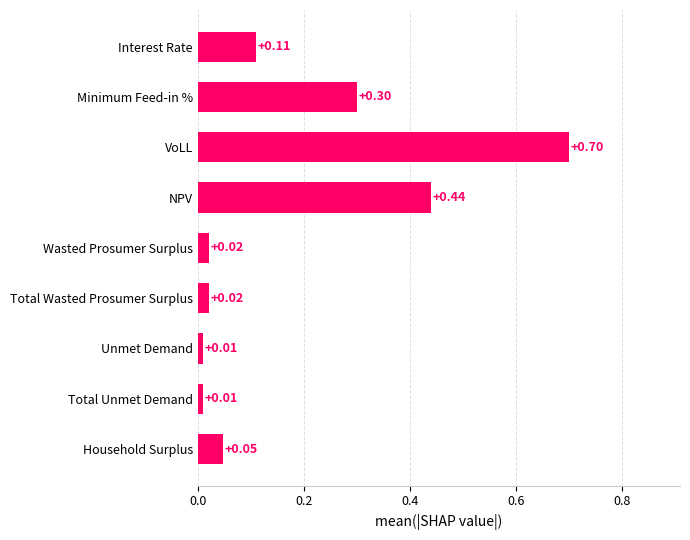

At which category does the chart reach its peak across all series?

VoLL